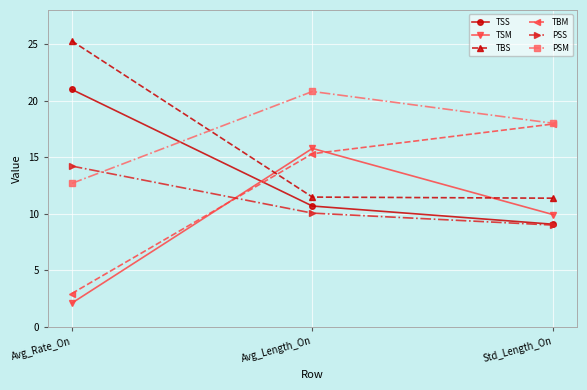

How many data points in PSS are less than 10?

1